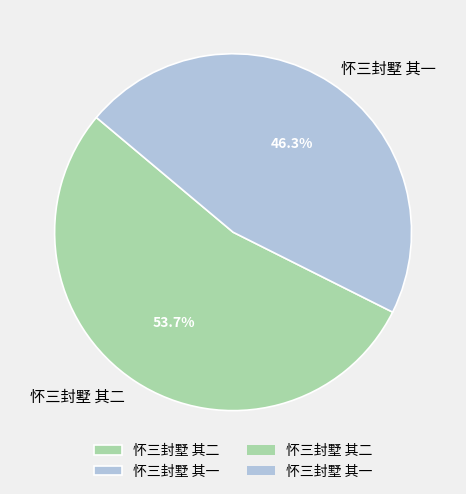

Do 怀三封墅 其一 and 怀三封墅 其二 together represent more than half of the pie?

Yes